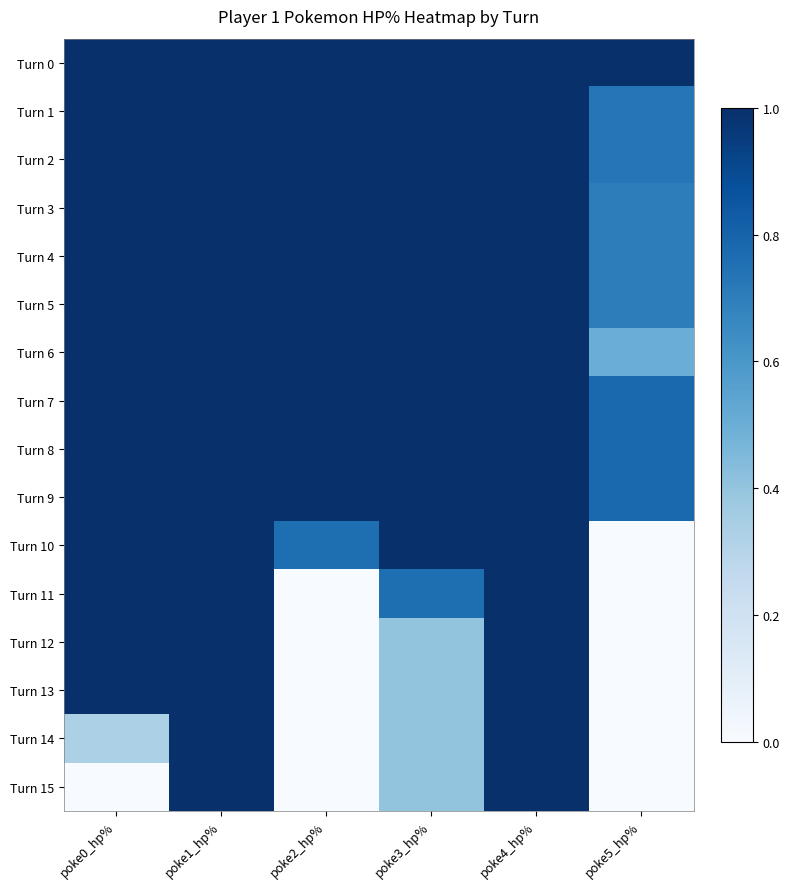

Reading left to right, list all the values displayed in this chart.

Turn 0: poke0_hp%=1.0	poke1_hp%=1.0	poke2_hp%=1.0	poke3_hp%=1.0	poke4_hp%=1.0	poke5_hp%=1.0
Turn 1: poke0_hp%=1.0	poke1_hp%=1.0	poke2_hp%=1.0	poke3_hp%=1.0	poke4_hp%=1.0	poke5_hp%=0.7
Turn 2: poke0_hp%=1.0	poke1_hp%=1.0	poke2_hp%=1.0	poke3_hp%=1.0	poke4_hp%=1.0	poke5_hp%=0.7
Turn 3: poke0_hp%=1.0	poke1_hp%=1.0	poke2_hp%=1.0	poke3_hp%=1.0	poke4_hp%=1.0	poke5_hp%=0.7
Turn 4: poke0_hp%=1.0	poke1_hp%=1.0	poke2_hp%=1.0	poke3_hp%=1.0	poke4_hp%=1.0	poke5_hp%=0.7
Turn 5: poke0_hp%=1.0	poke1_hp%=1.0	poke2_hp%=1.0	poke3_hp%=1.0	poke4_hp%=1.0	poke5_hp%=0.7
Turn 6: poke0_hp%=1.0	poke1_hp%=1.0	poke2_hp%=1.0	poke3_hp%=1.0	poke4_hp%=1.0	poke5_hp%=0.5
Turn 7: poke0_hp%=1.0	poke1_hp%=1.0	poke2_hp%=1.0	poke3_hp%=1.0	poke4_hp%=1.0	poke5_hp%=0.8
Turn 8: poke0_hp%=1.0	poke1_hp%=1.0	poke2_hp%=1.0	poke3_hp%=1.0	poke4_hp%=1.0	poke5_hp%=0.8
Turn 9: poke0_hp%=1.0	poke1_hp%=1.0	poke2_hp%=1.0	poke3_hp%=1.0	poke4_hp%=1.0	poke5_hp%=0.8
Turn 10: poke0_hp%=1.0	poke1_hp%=1.0	poke2_hp%=0.8	poke3_hp%=1.0	poke4_hp%=1.0	poke5_hp%=0.0
Turn 11: poke0_hp%=1.0	poke1_hp%=1.0	poke2_hp%=0.0	poke3_hp%=0.8	poke4_hp%=1.0	poke5_hp%=0.0
Turn 12: poke0_hp%=1.0	poke1_hp%=1.0	poke2_hp%=0.0	poke3_hp%=0.4	poke4_hp%=1.0	poke5_hp%=0.0
Turn 13: poke0_hp%=1.0	poke1_hp%=1.0	poke2_hp%=0.0	poke3_hp%=0.4	poke4_hp%=1.0	poke5_hp%=0.0
Turn 14: poke0_hp%=0.3	poke1_hp%=1.0	poke2_hp%=0.0	poke3_hp%=0.4	poke4_hp%=1.0	poke5_hp%=0.0
Turn 15: poke0_hp%=0.0	poke1_hp%=1.0	poke2_hp%=0.0	poke3_hp%=0.4	poke4_hp%=1.0	poke5_hp%=0.0